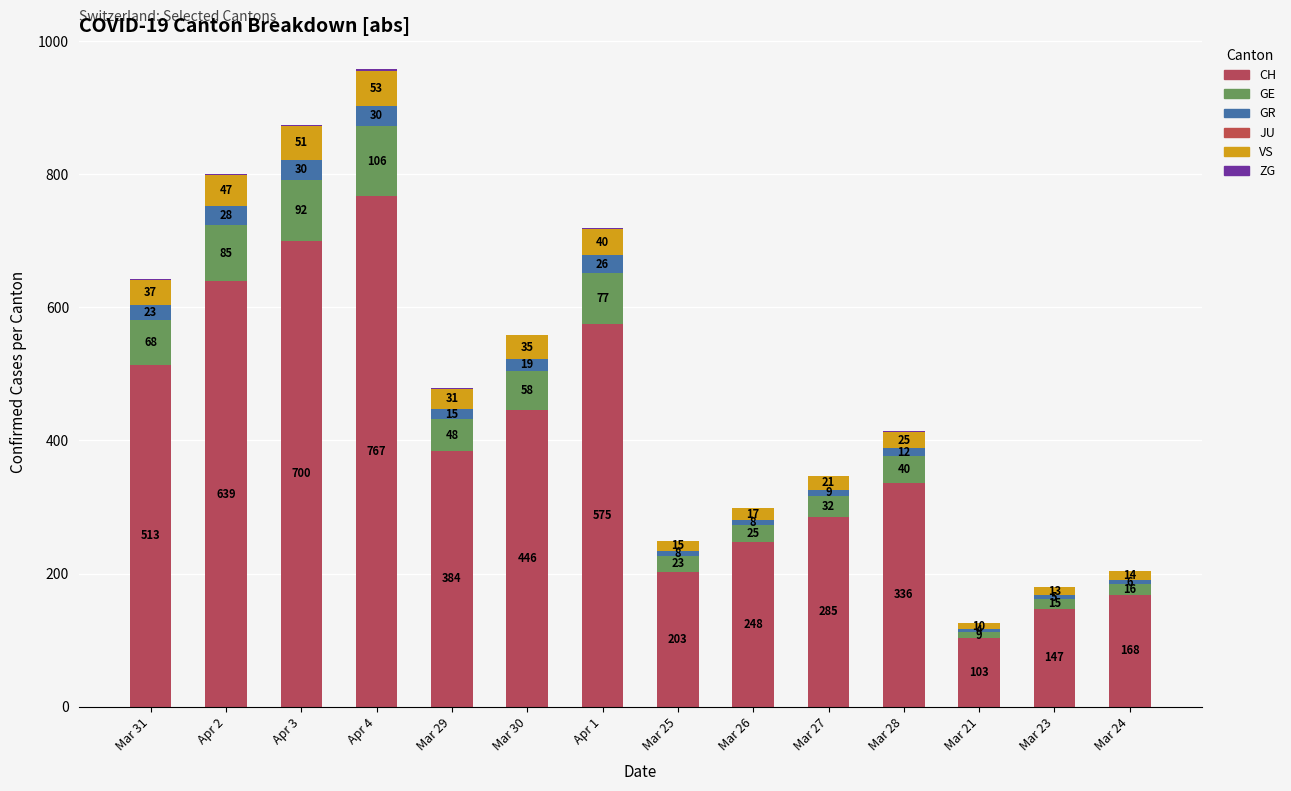

Are the bars grouped side by side (vs. stacked)?

No